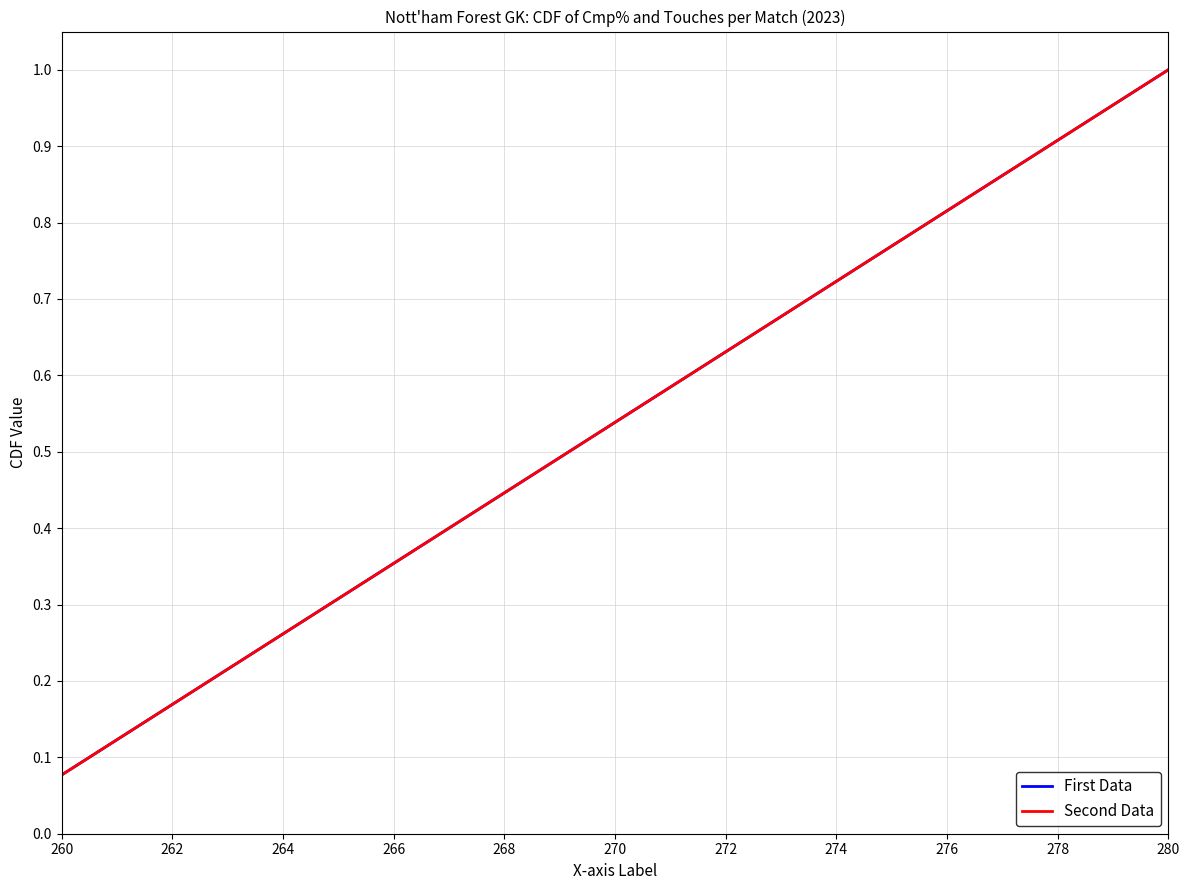

Is this an area chart (filled region under the line)?

No